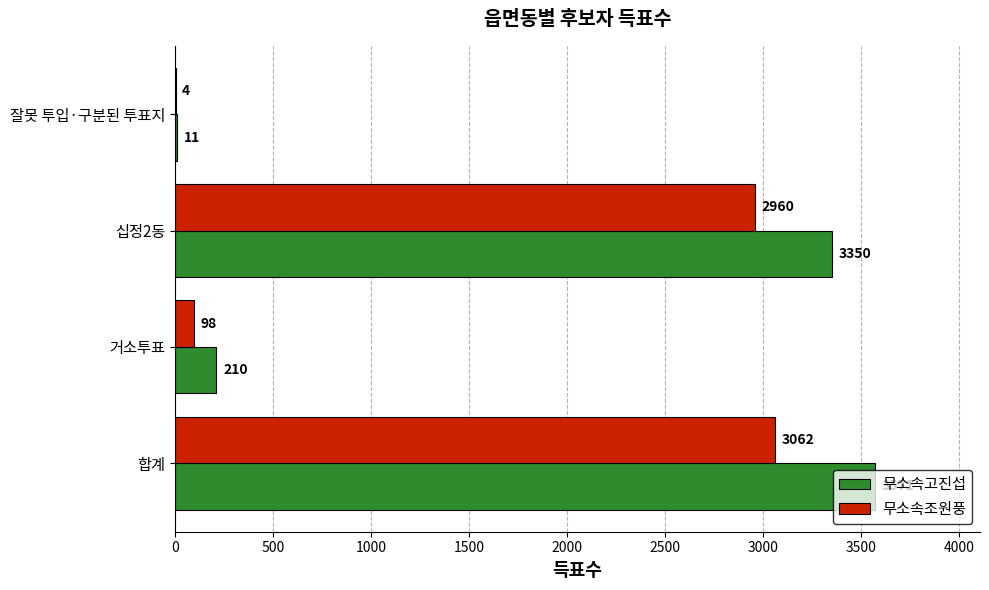

What is the total value across all series at 거소투표?

308